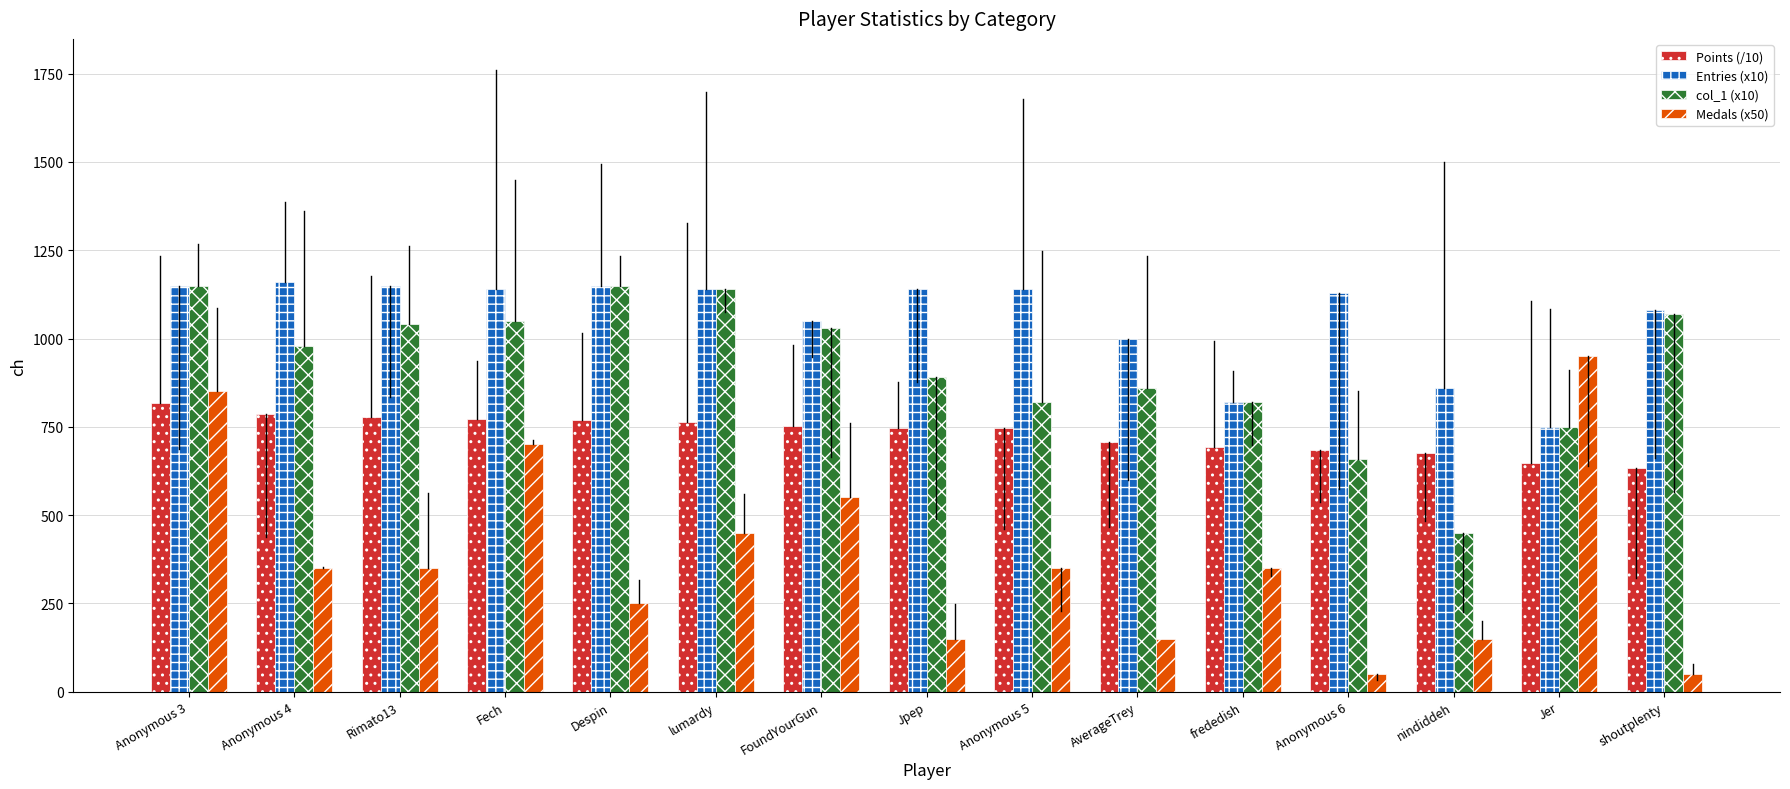

Reading right to left, extract all data points from this chart.

Points (/10): shoutplenty=633.8	Jer=646.6	nindiddeh=676.1	Anonymous 6=684.5	frededish=692.6	AverageTrey=706.4	Anonymous 5=747.3	Jpep=747.5	FoundYourGun=751.2	lumardy=765.0	Despin=769.3	Fech=772.8	Rimato13=777.0	Anonymous 4=786.4	Anonymous 3=818.8
Entries (x10): shoutplenty=1080.0	Jer=750.0	nindiddeh=860.0	Anonymous 6=1130.0	frededish=820.0	AverageTrey=1000.0	Anonymous 5=1140.0	Jpep=1140.0	FoundYourGun=1050.0	lumardy=1140.0	Despin=1150.0	Fech=1140.0	Rimato13=1150.0	Anonymous 4=1160.0	Anonymous 3=1150.0
col_1 (x10): shoutplenty=1070.0	Jer=750.0	nindiddeh=450.0	Anonymous 6=660.0	frededish=820.0	AverageTrey=860.0	Anonymous 5=820.0	Jpep=890.0	FoundYourGun=1030.0	lumardy=1140.0	Despin=1150.0	Fech=1050.0	Rimato13=1040.0	Anonymous 4=980.0	Anonymous 3=1150.0
Medals (x50): shoutplenty=50.0	Jer=950.0	nindiddeh=150.0	Anonymous 6=50.0	frededish=350.0	AverageTrey=150.0	Anonymous 5=350.0	Jpep=150.0	FoundYourGun=550.0	lumardy=450.0	Despin=250.0	Fech=700.0	Rimato13=350.0	Anonymous 4=350.0	Anonymous 3=850.0